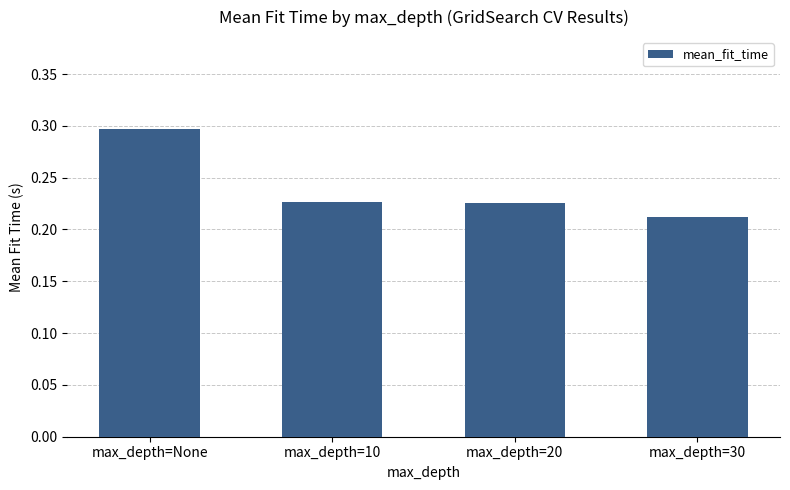

What is the maximum value shown in the chart?

0.3